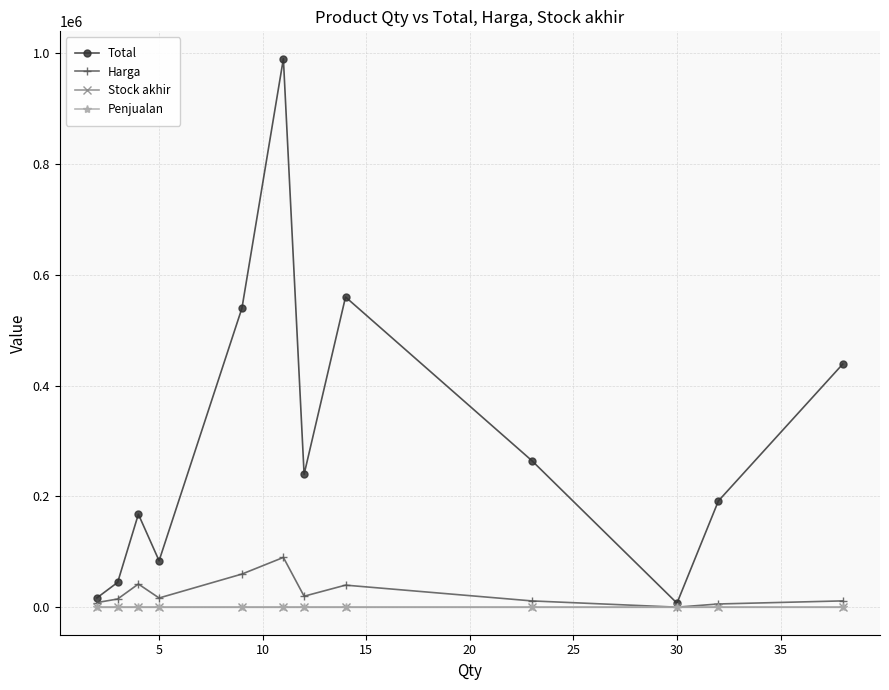

How many interior local peaks does the Total series have?

3